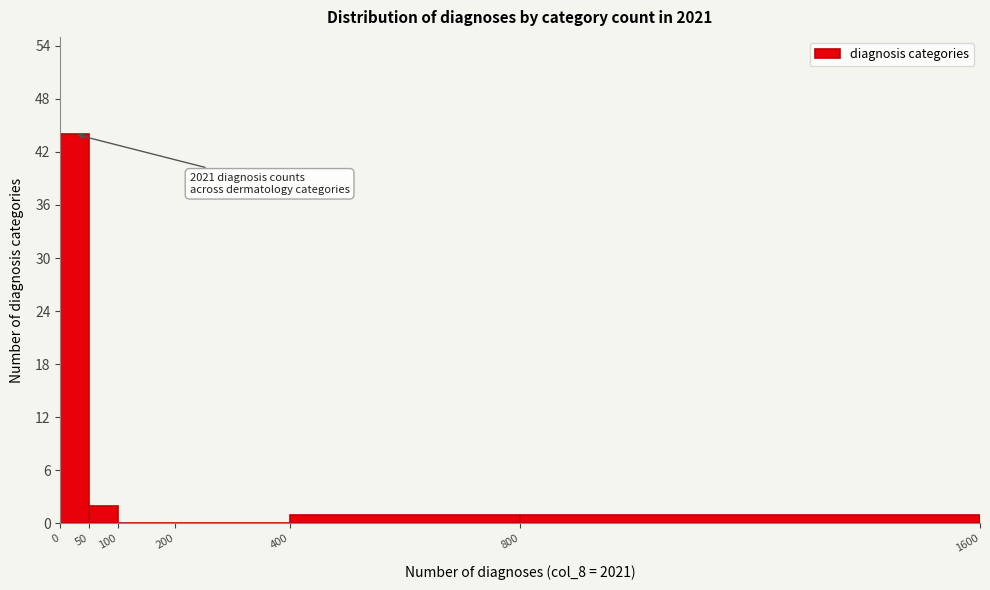

Which range on the x-axis has the tallest bar?

0 to 50